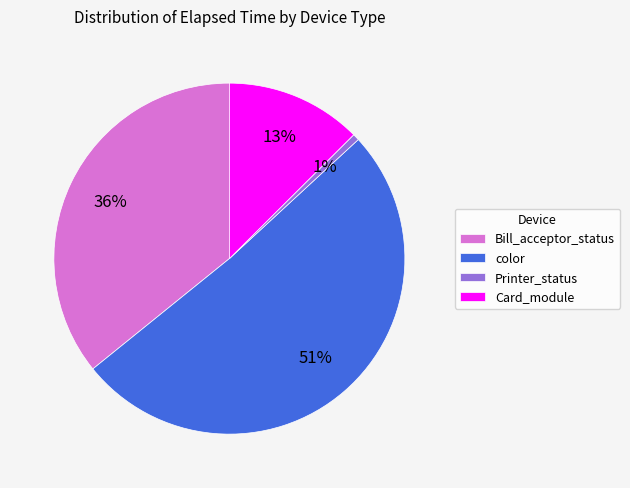

Is there any slice that represents more than half of the pie?

Yes